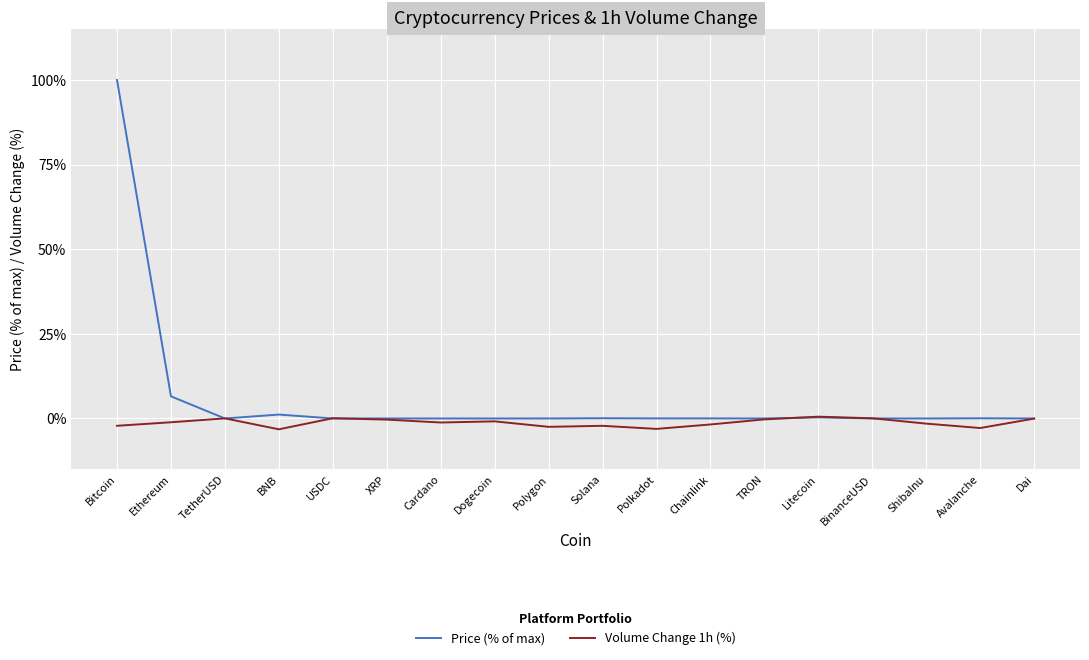

List the series in order of their overall mean, lowest first.

Volume Change 1h (%), Price (% of max)